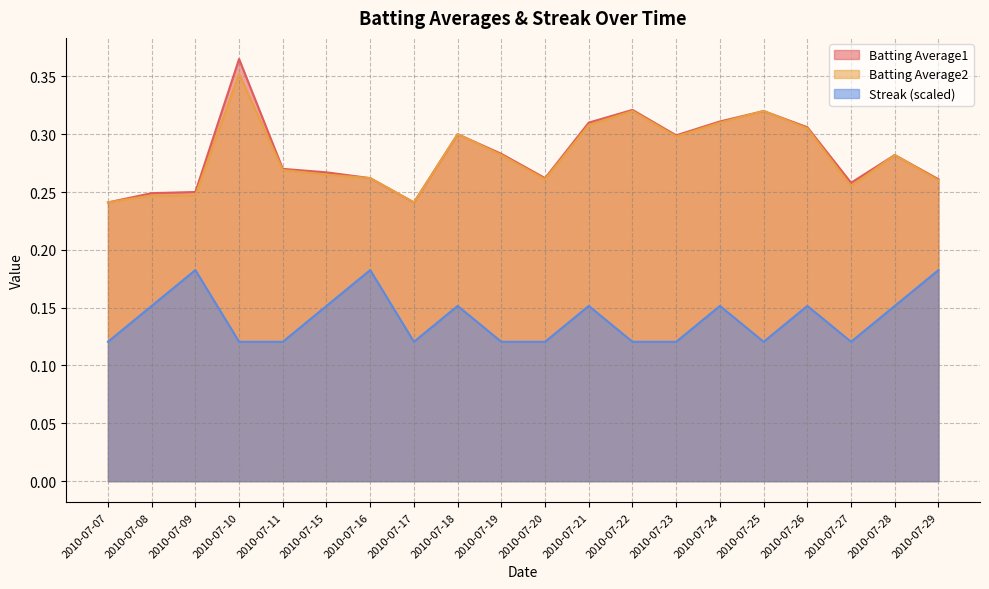

What is the sum of all Batting Average2 values?

5.6